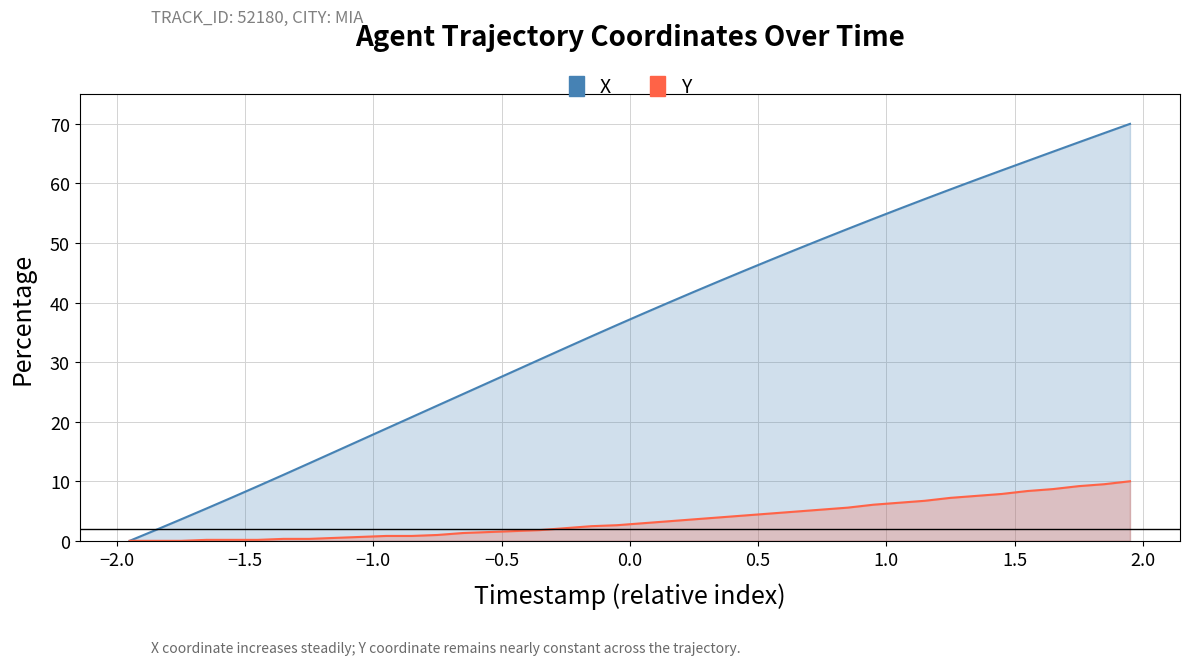

True or false: Y coordinate and X coordinate cross at least once.

False